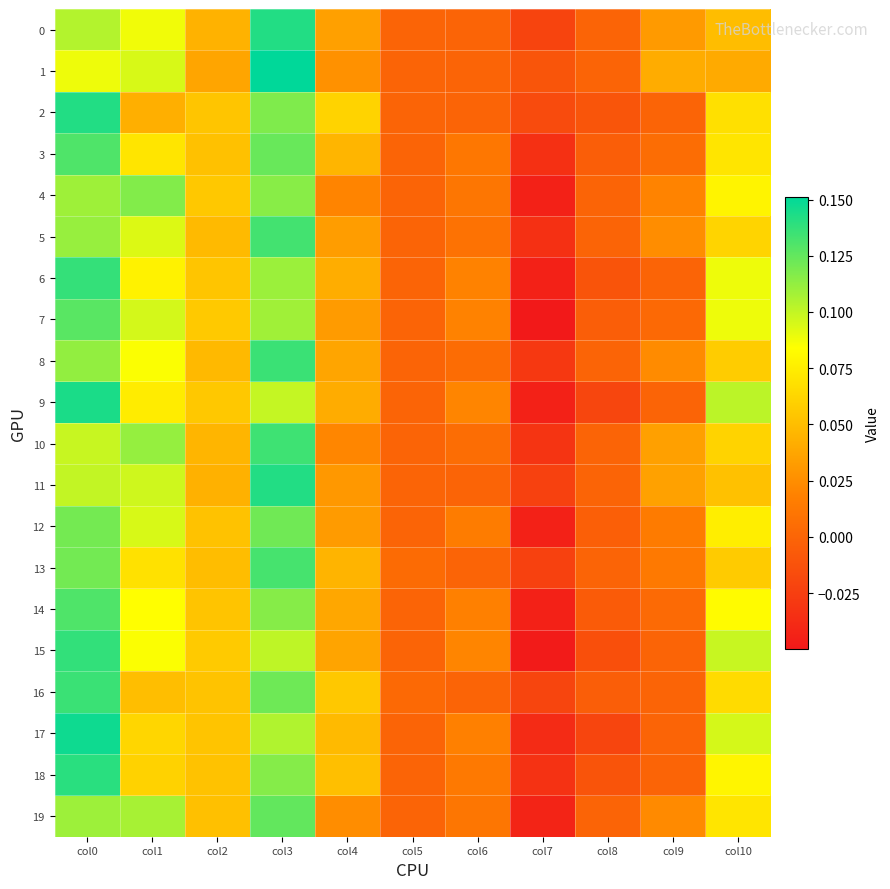

At how many categories does at least one series exceed 0?

9